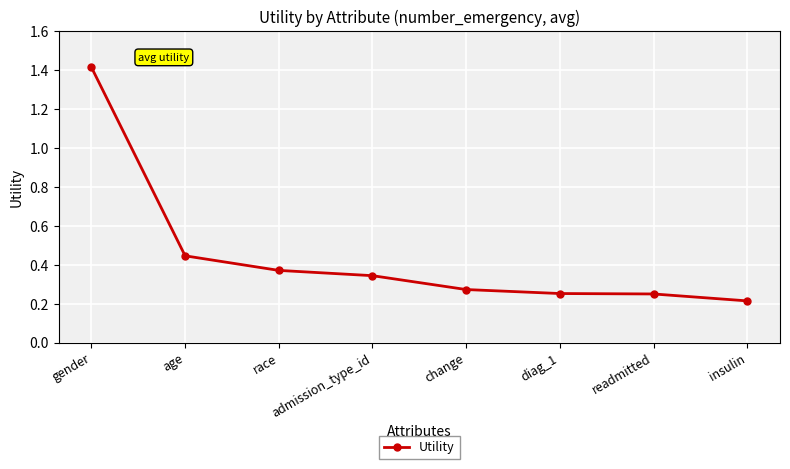

True or false: the data has more than 2 interior local peaks.

False